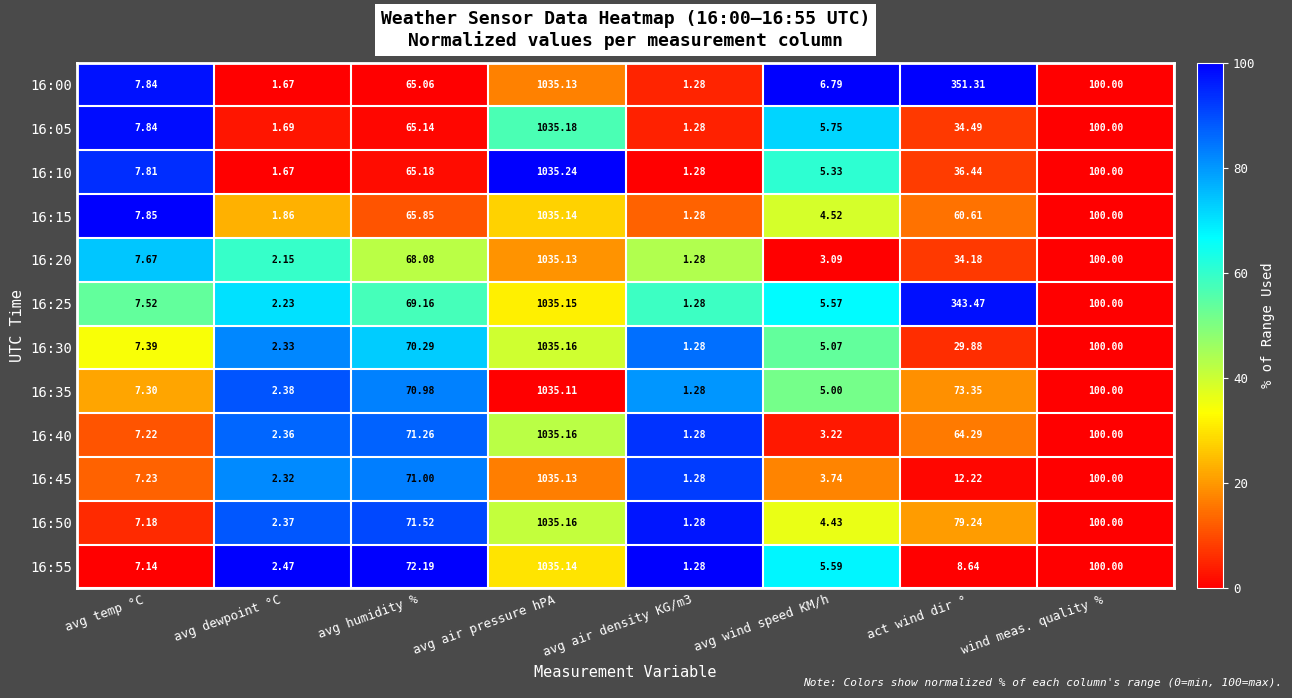

Where is 16:40 nearest to the value 518?

wind meas. quality %